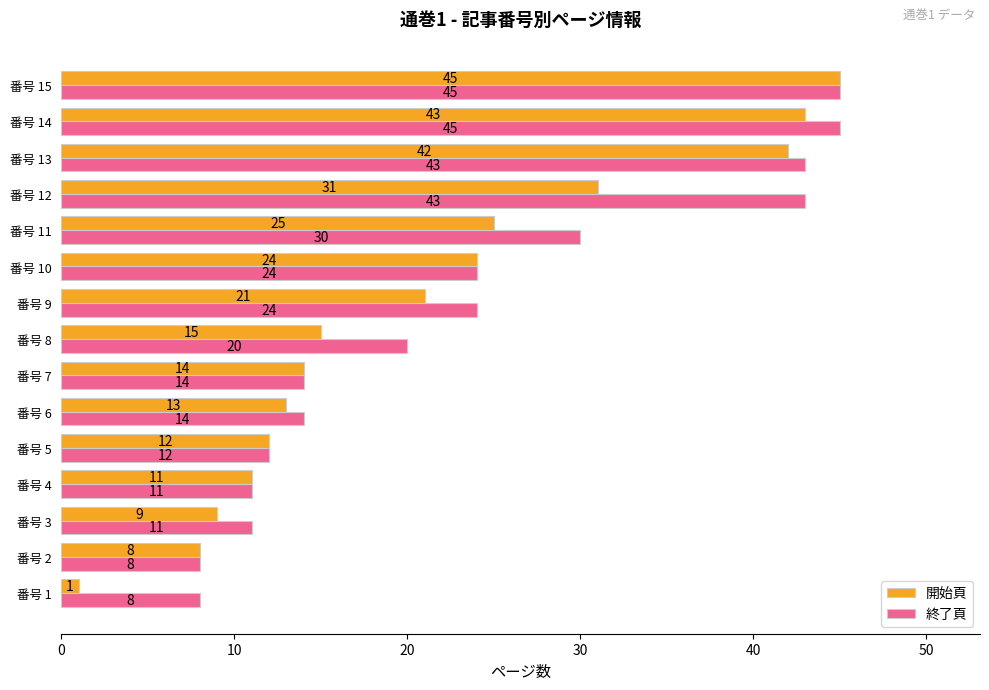

What is the greatest value displayed?

45